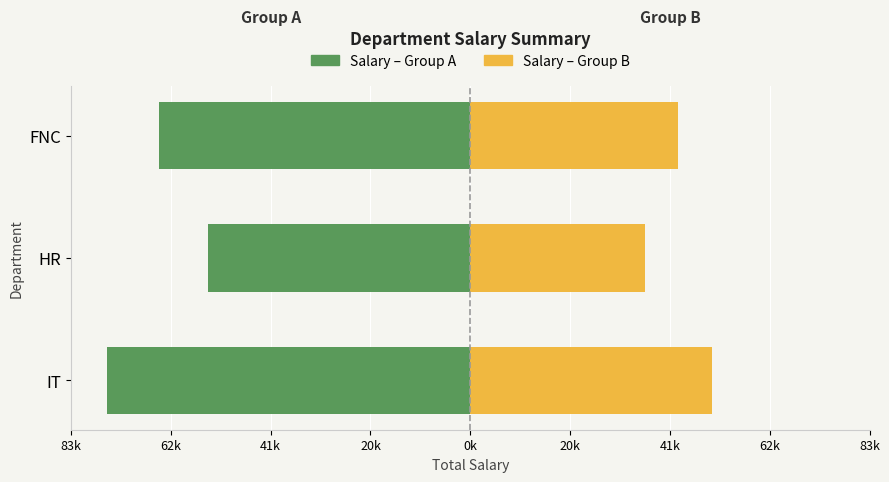

Rank the series at FNC from lowest to highest value.

Salary – Group A, Salary – Group B